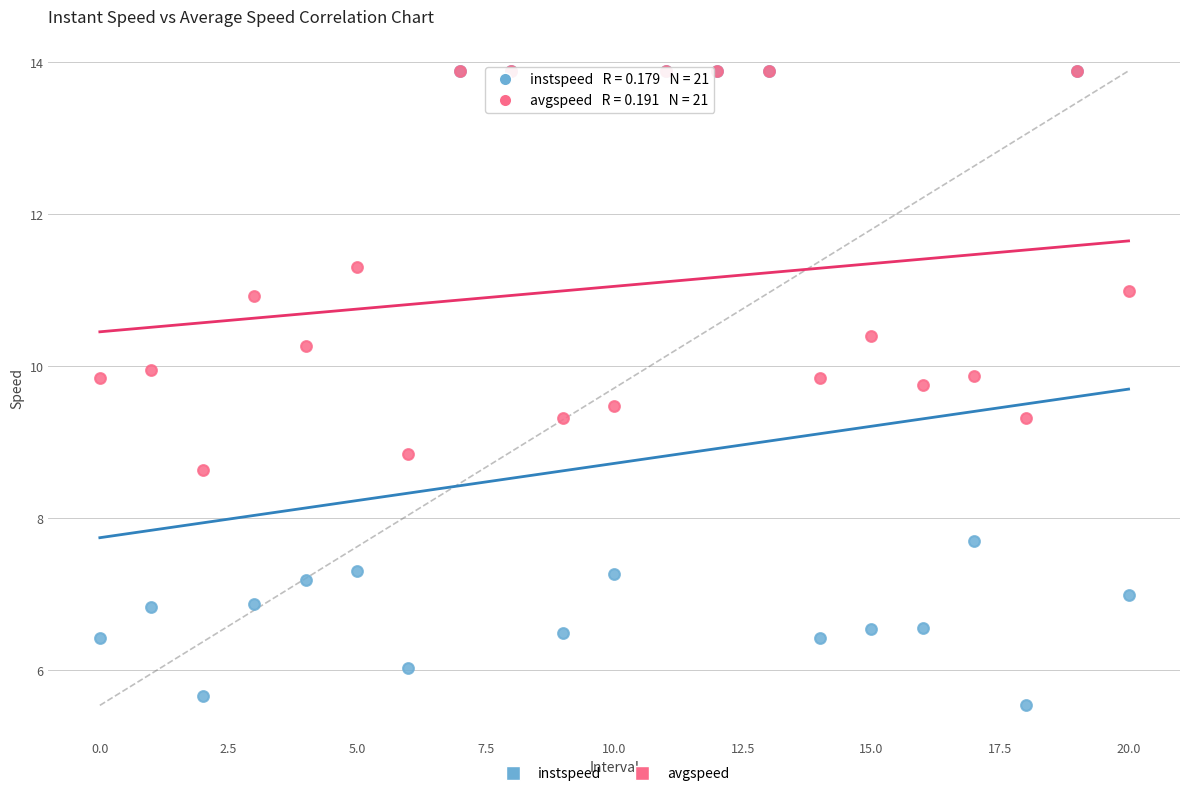

Which series contains the lowest Y value?

instspeed